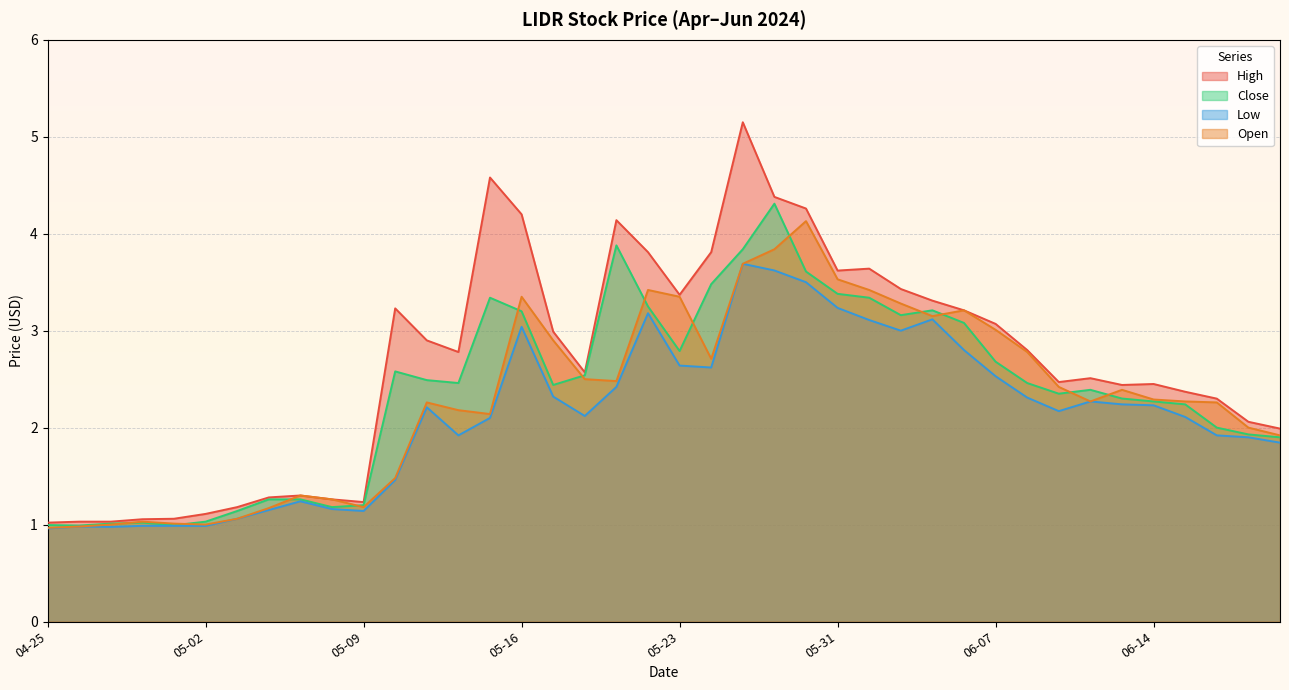

Where is the first local minimum for Close?

2024-04-26